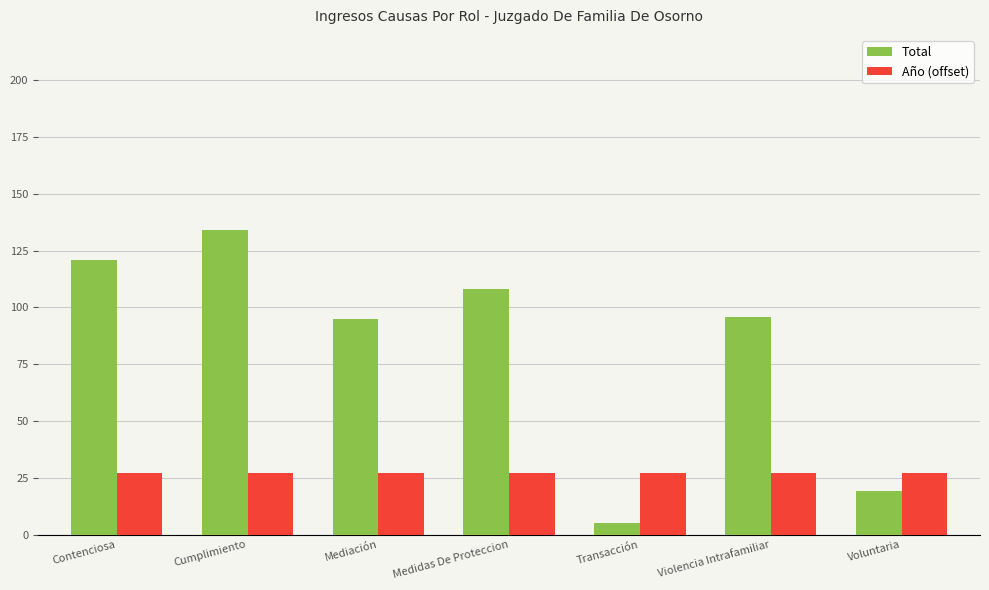

How many data points in Total are less than 96?

3